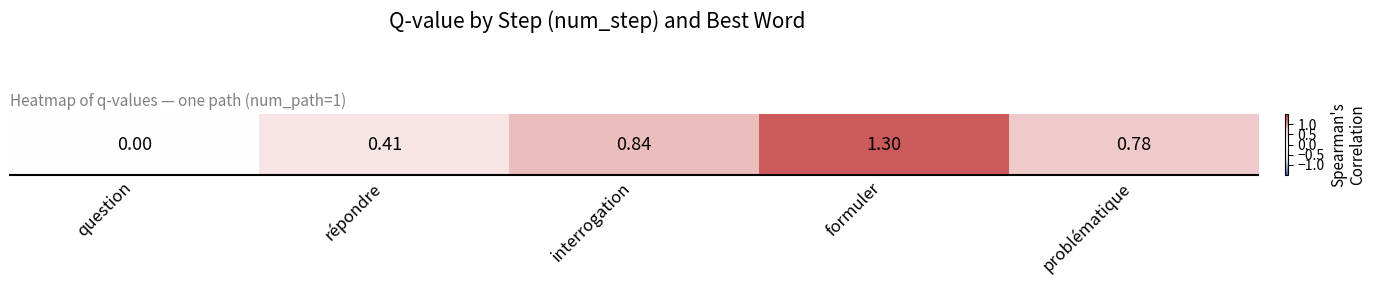

The value at question is 0.0. True or false?

True